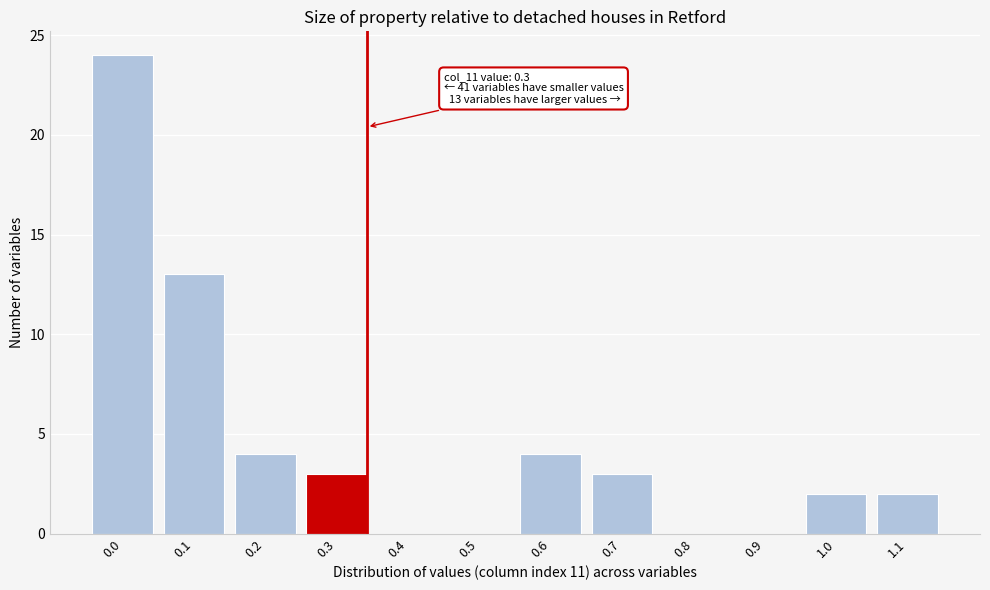

Reading left to right, extract all data points from this chart.

0.0=24	0.1=13	0.2=4	0.3=3	0.4=0	0.5=0	0.6=4	0.7=3	0.8=0	0.9=0	1.0=2	1.1=2